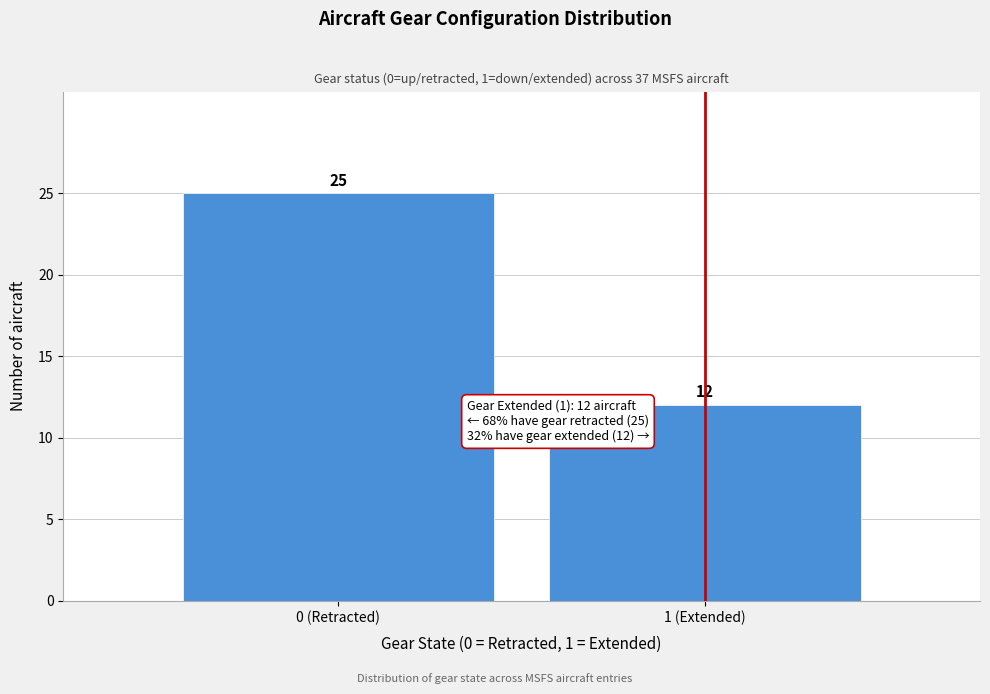

Reading left to right, what are all the values shown in this chart?

25	12